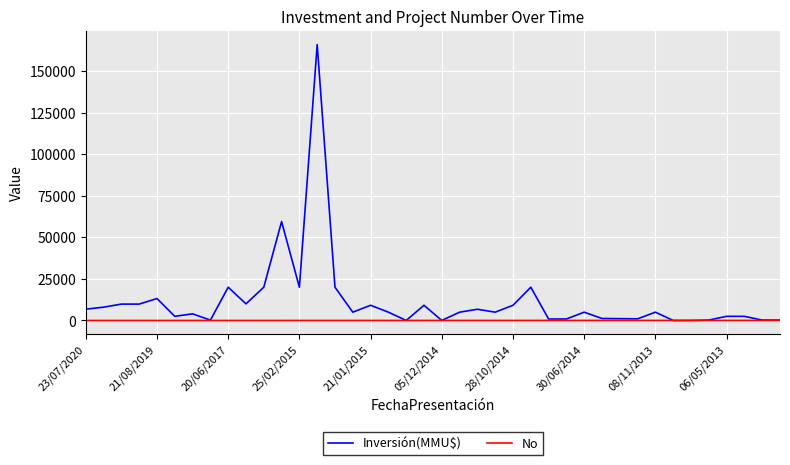

Which series has the largest total across all categories?

Inversión(MMU$)